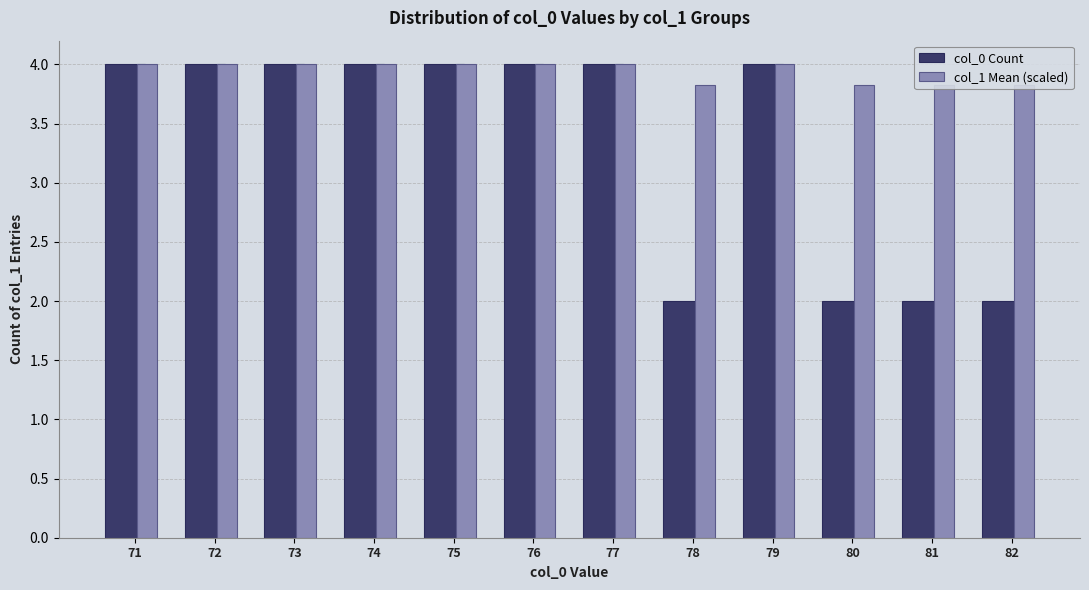

What is the total value across all series at 72?

8.0